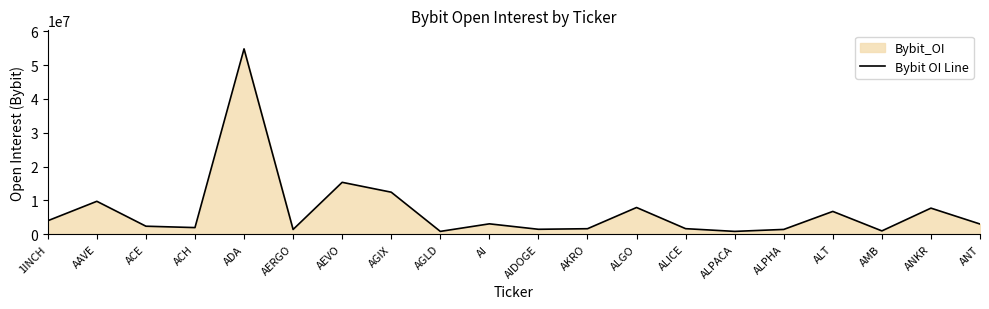

What is the label of the 18th point from the left?

AMB